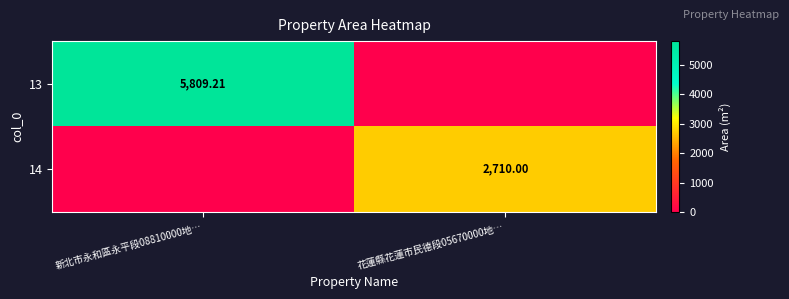

Is it true that 13 equals 0.0 at 花蓮縣花蓮市民德段05670000地…?

True